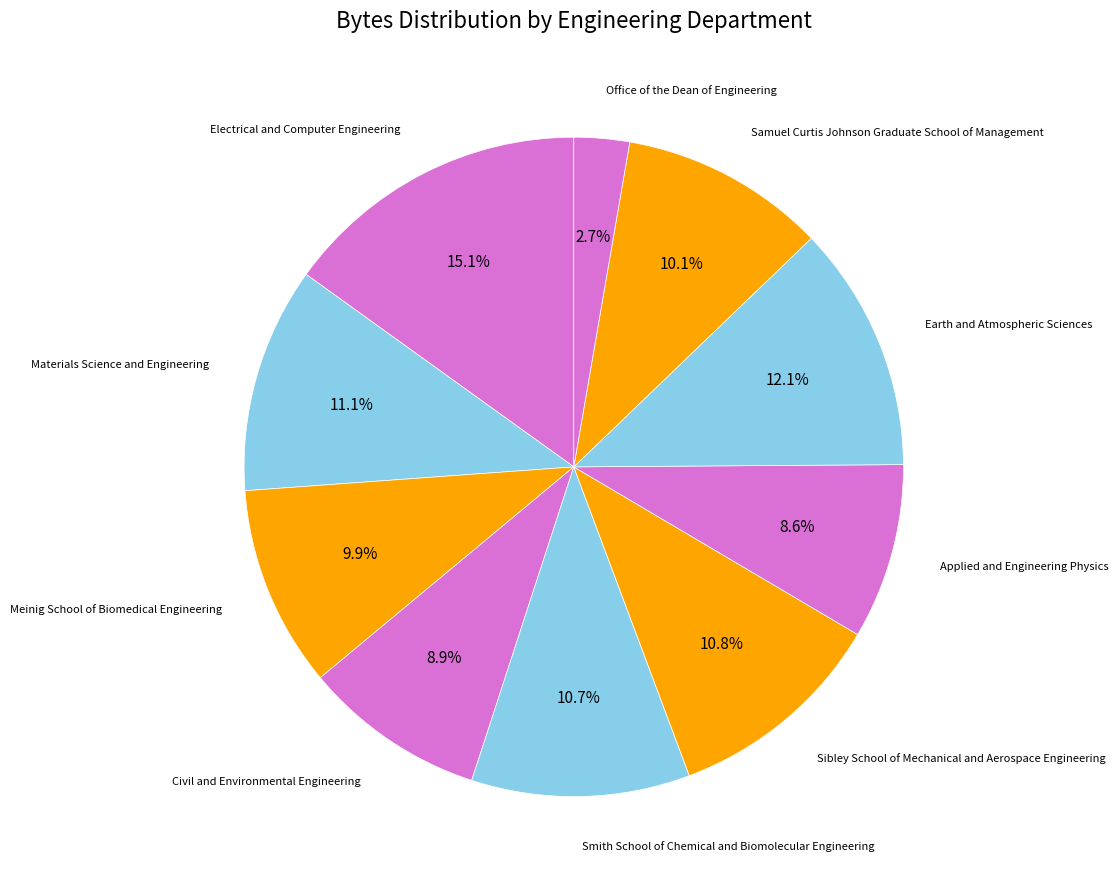

Between Meinig School of Biomedical Engineering and Applied and Engineering Physics, which is larger?

Meinig School of Biomedical Engineering